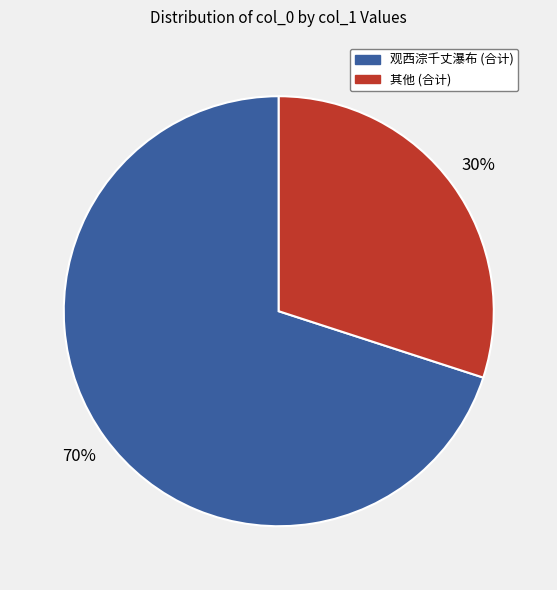

Is there any slice that represents more than half of the pie?

Yes